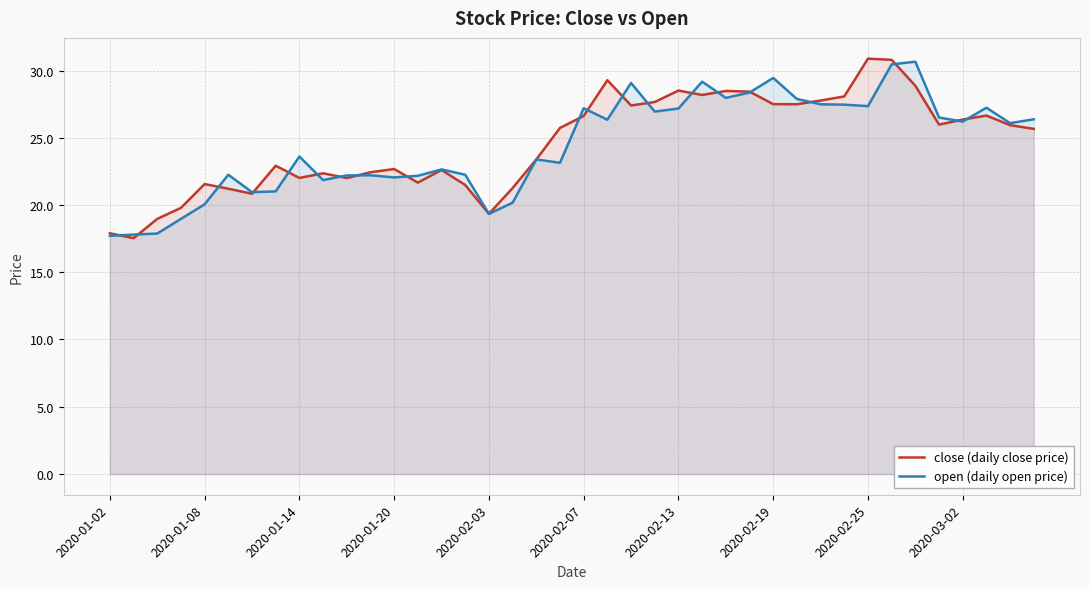

How many data points in open (daily open price) are above 26?

20